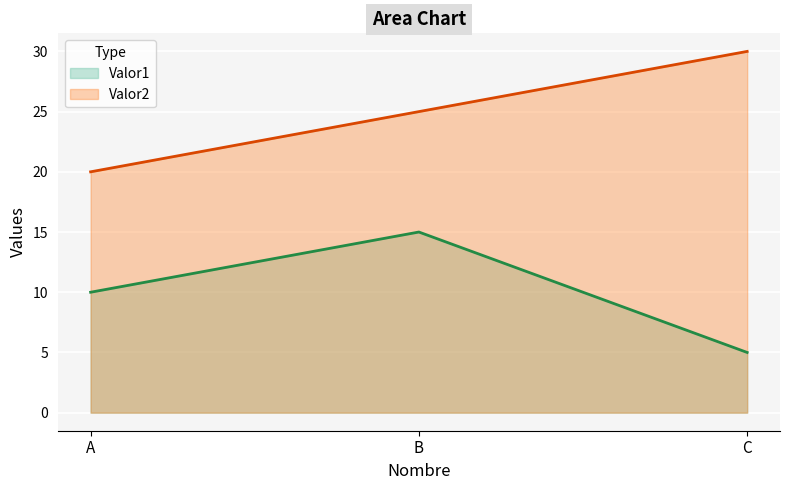

Which category has the lowest value in the Valor2 series?

A